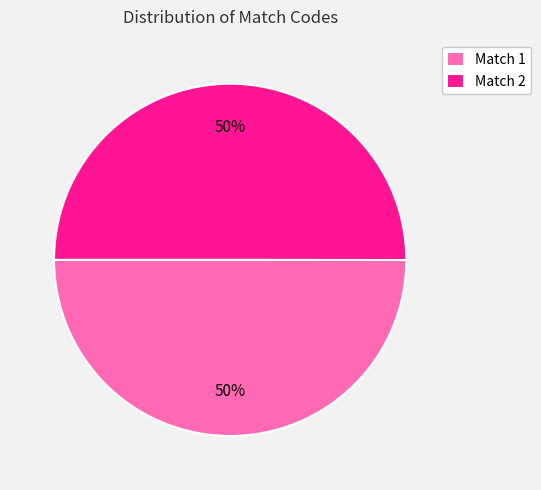

How many segments does this pie chart have?

2